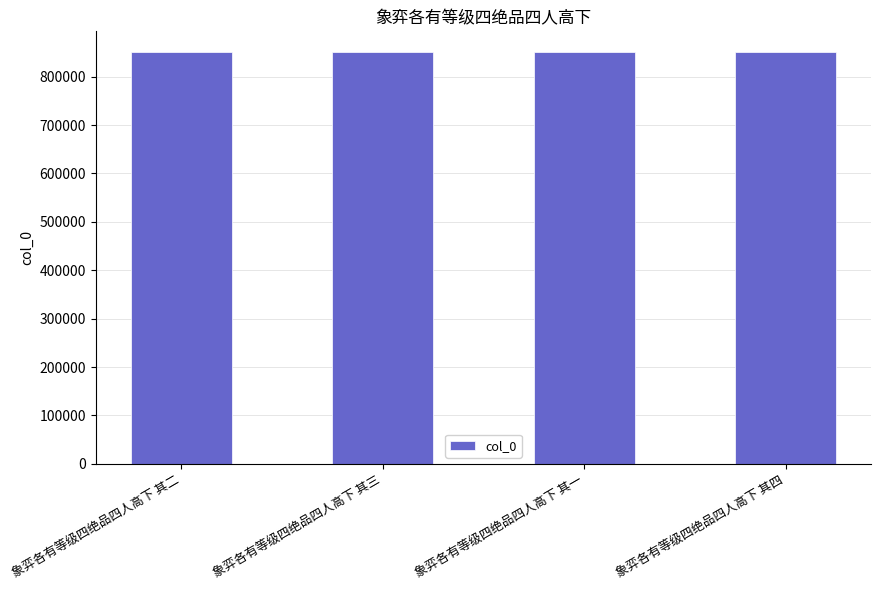

What is the label of the 3rd bar from the left?

象弈各有等级四绝品四人高下 其一